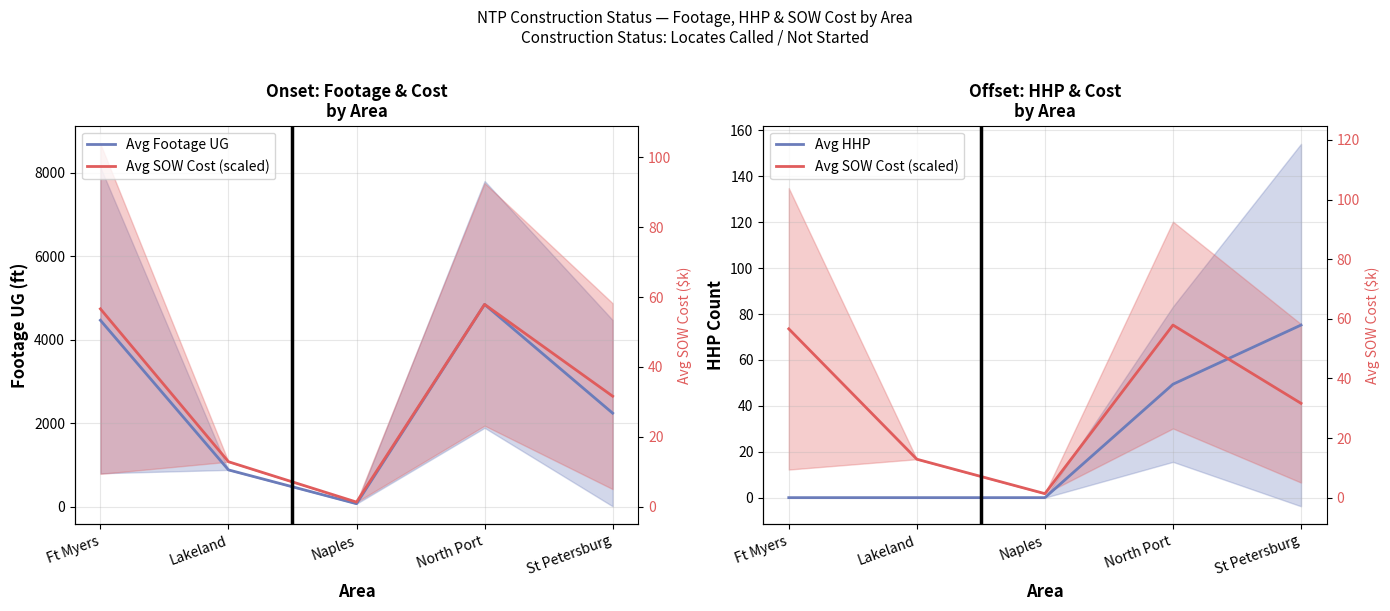

True or false: Avg SOW Cost (scaled) has a value of 73.5 at Ft Myers.

True